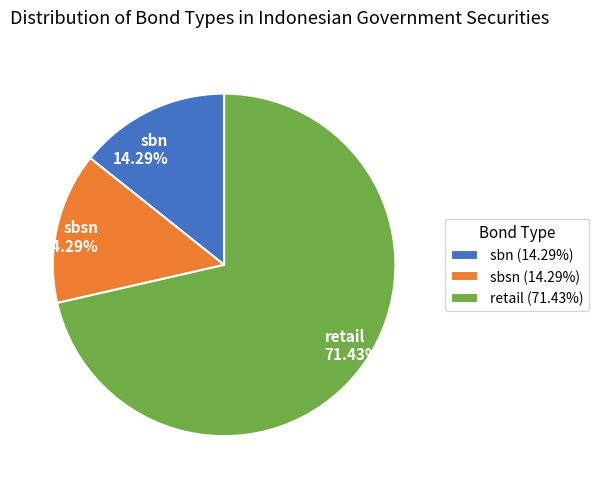

What portion of the pie excludes sbsn?

85.7%